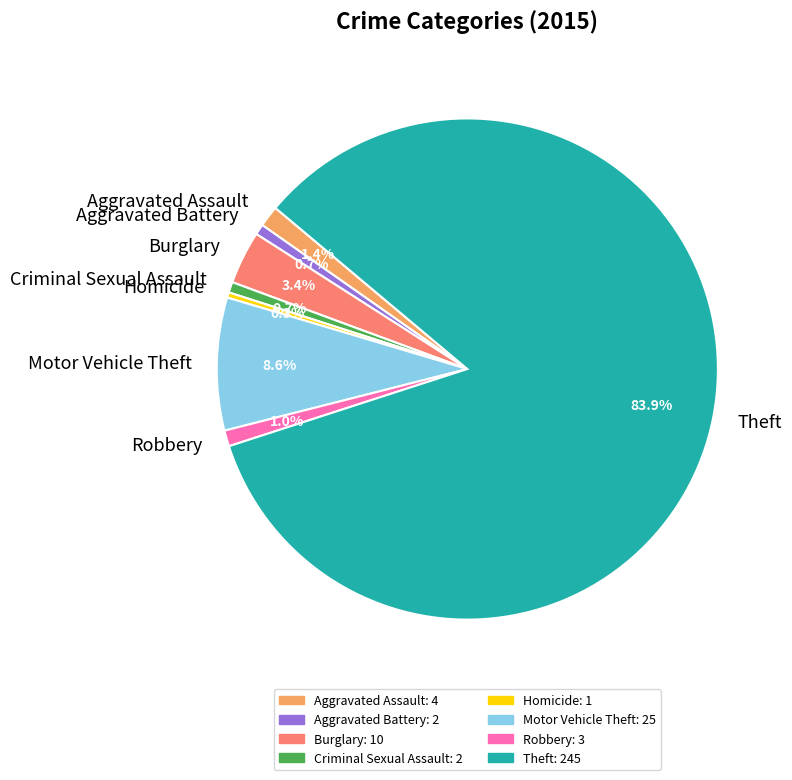

To the nearest percent, what is the combined percentage of Aggravated Assault and Theft?

85%